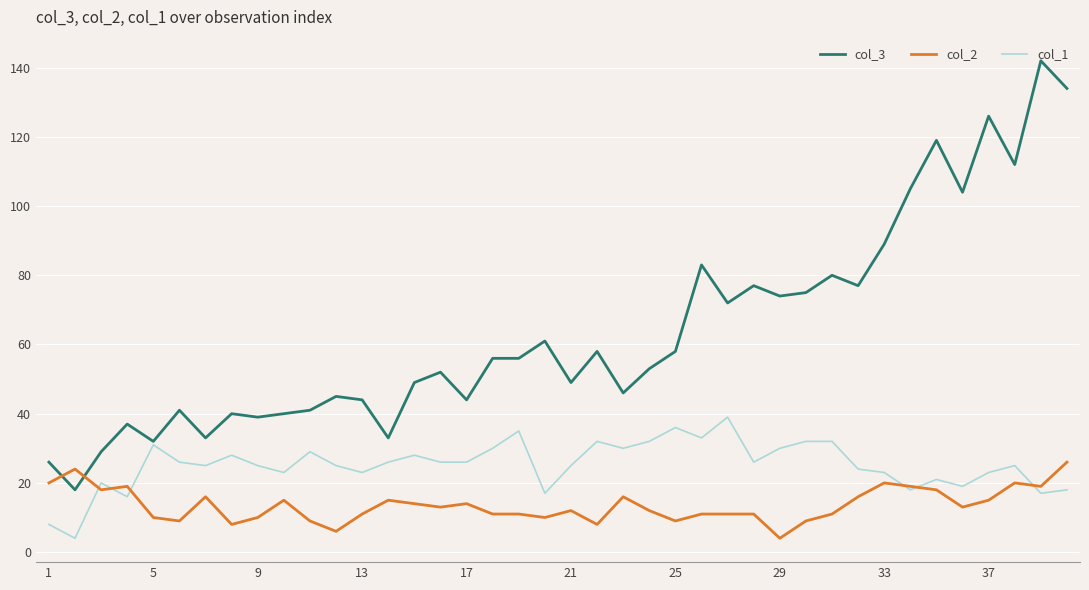

Which series has the largest total across all categories?

col_3